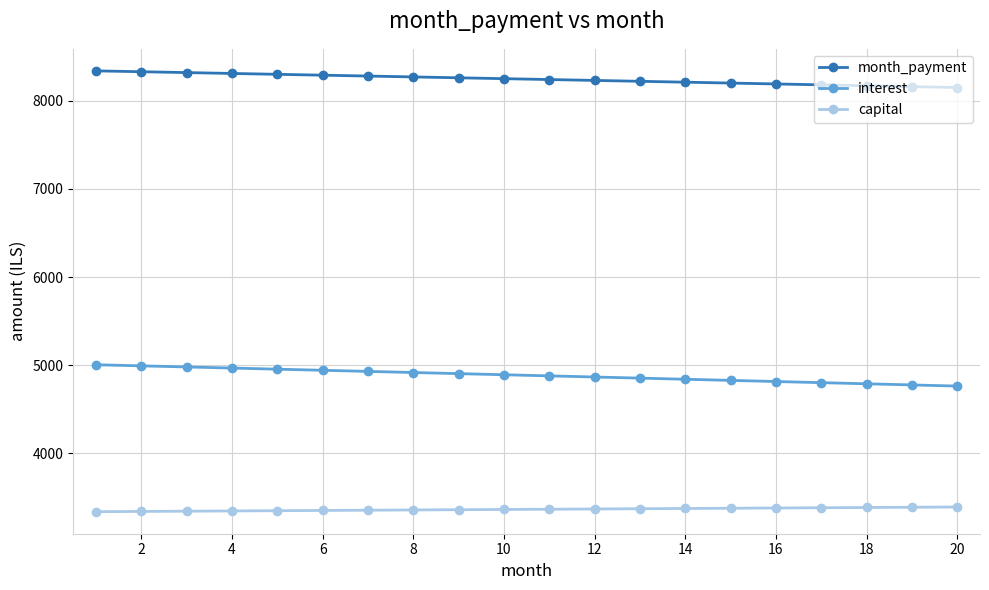

What is the minimum value for month_payment?

8151.3